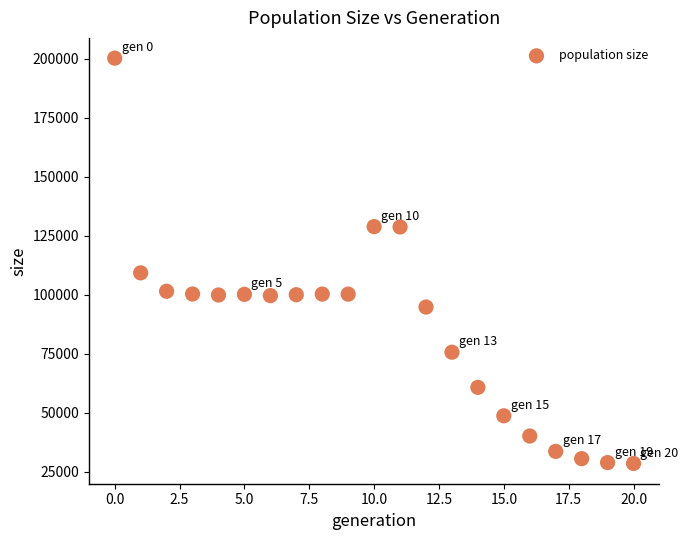

What is the range of Y values (max minus min)?

171689